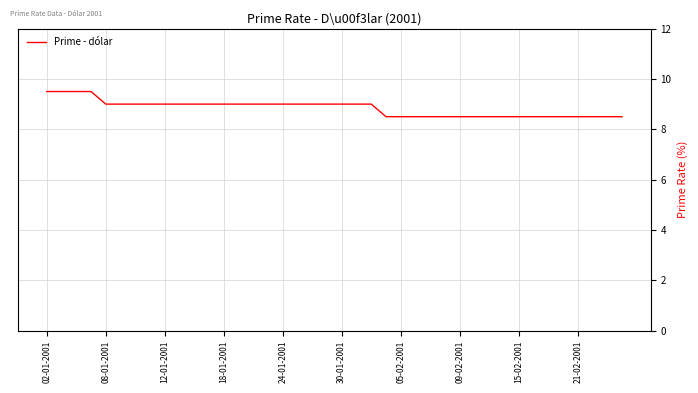

Reading left to right, list all the values displayed in this chart.

9.5	9.5	9.5	9.5	9.0	9.0	9.0	9.0	9.0	9.0	9.0	9.0	9.0	9.0	9.0	9.0	9.0	9.0	9.0	9.0	9.0	9.0	9.0	8.5	8.5	8.5	8.5	8.5	8.5	8.5	8.5	8.5	8.5	8.5	8.5	8.5	8.5	8.5	8.5	8.5